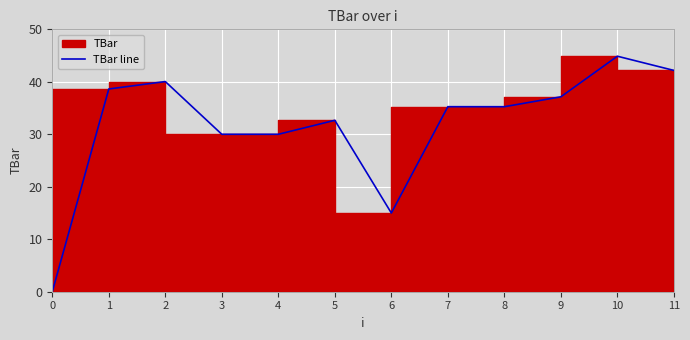

Does the chart display data point markers on the line(s)?

No